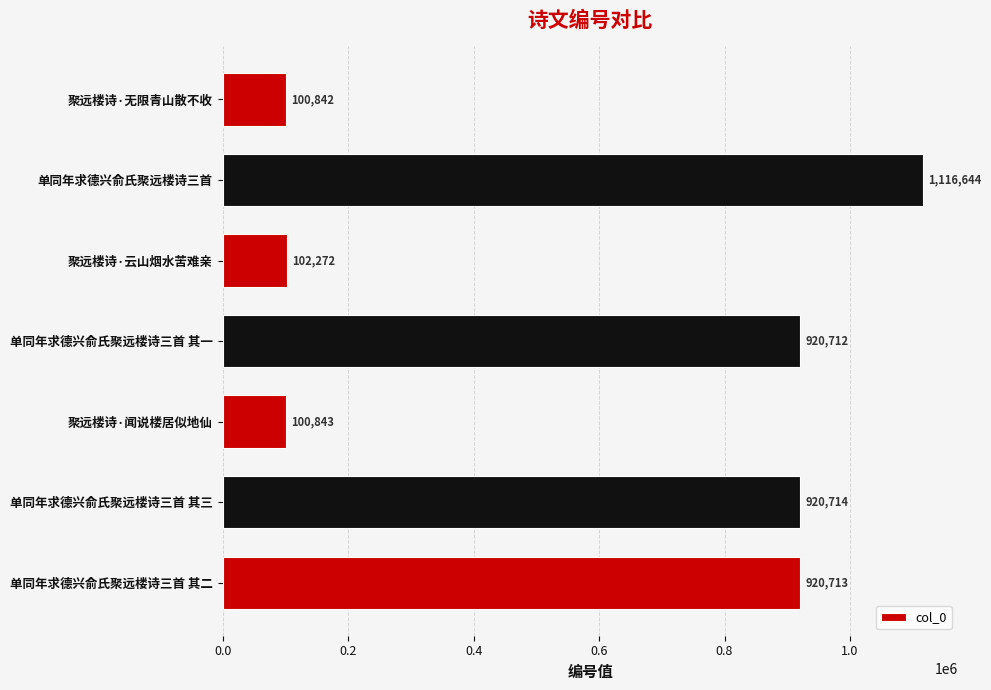

At which category does the chart reach its minimum across all series?

聚远楼诗·无限青山散不收